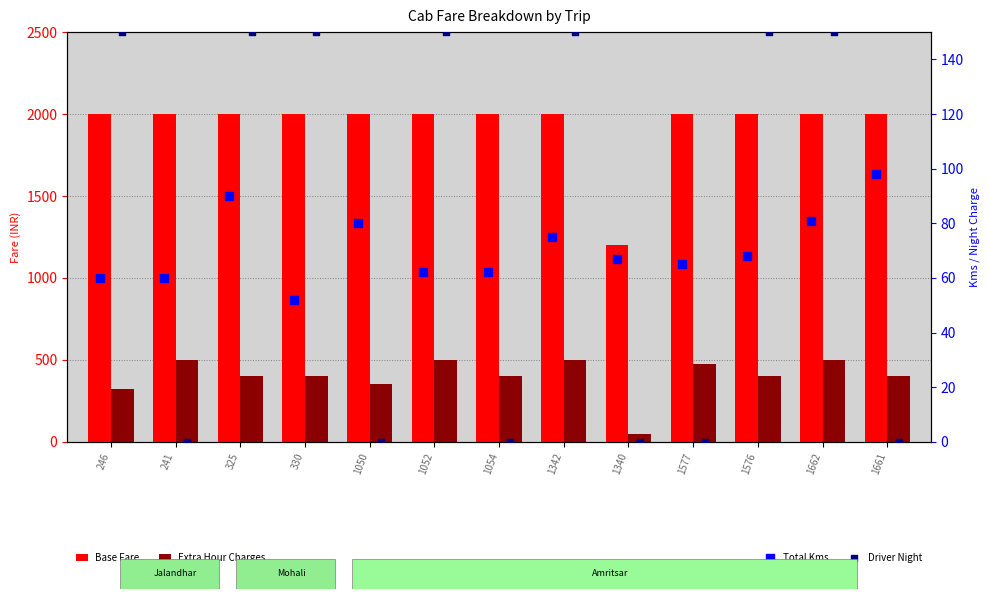

What is the total value across all series at 1577?

2540